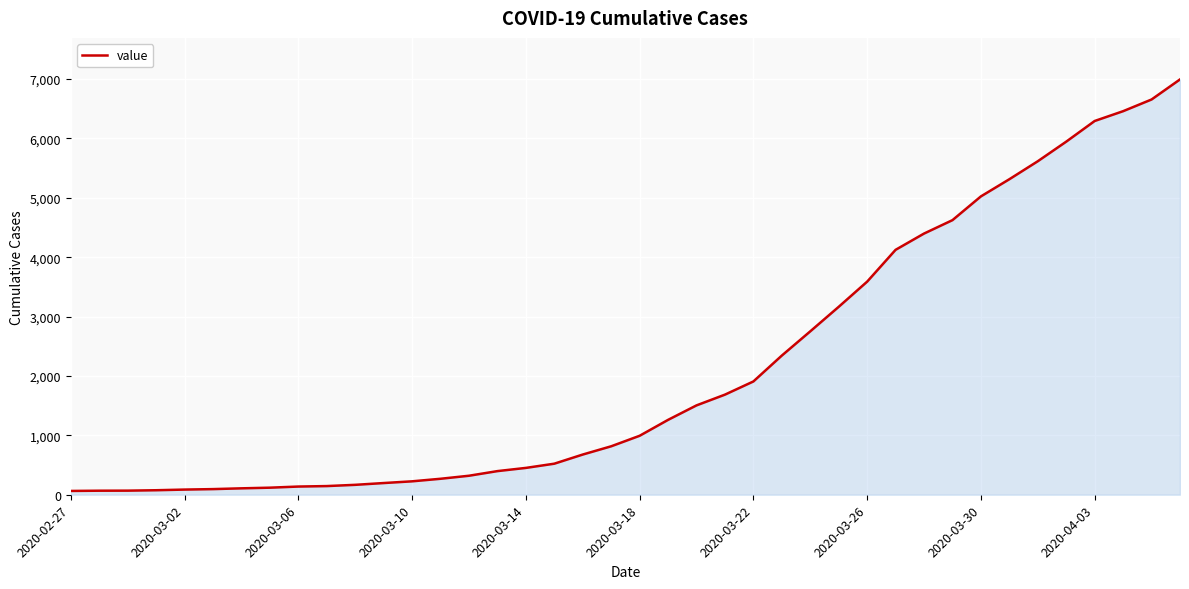

How many values are below 993?

20